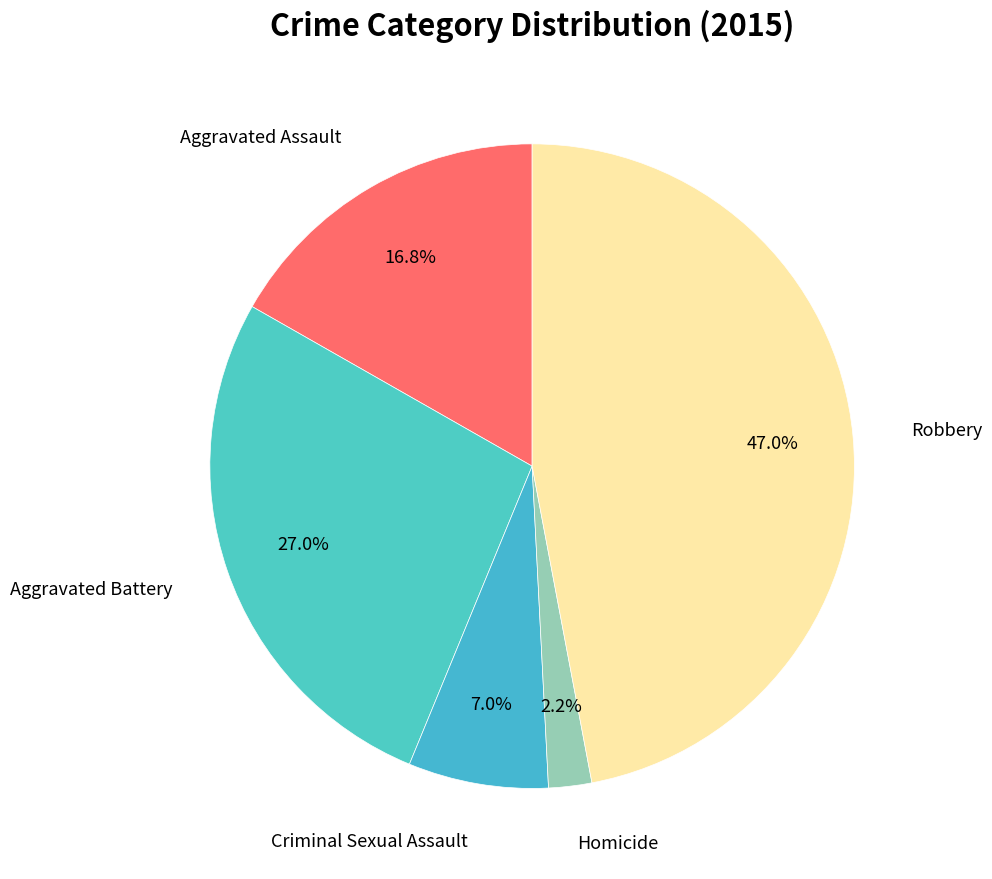

How many slices are in this pie chart?

5